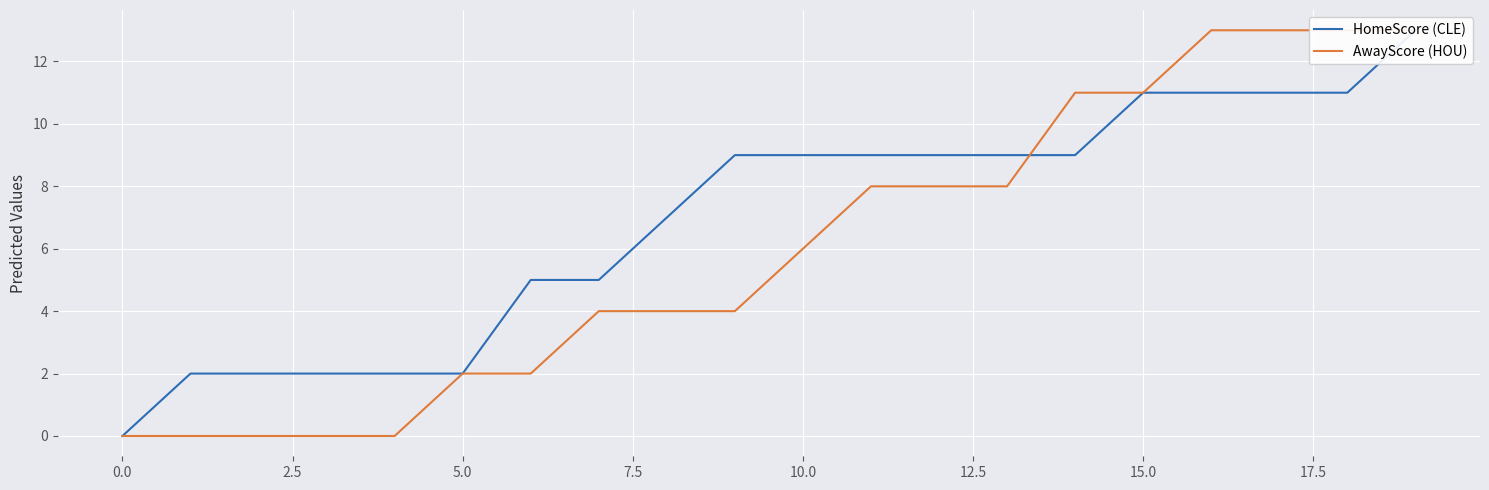

What is the average value of the AwayScore (HOU) series?

6